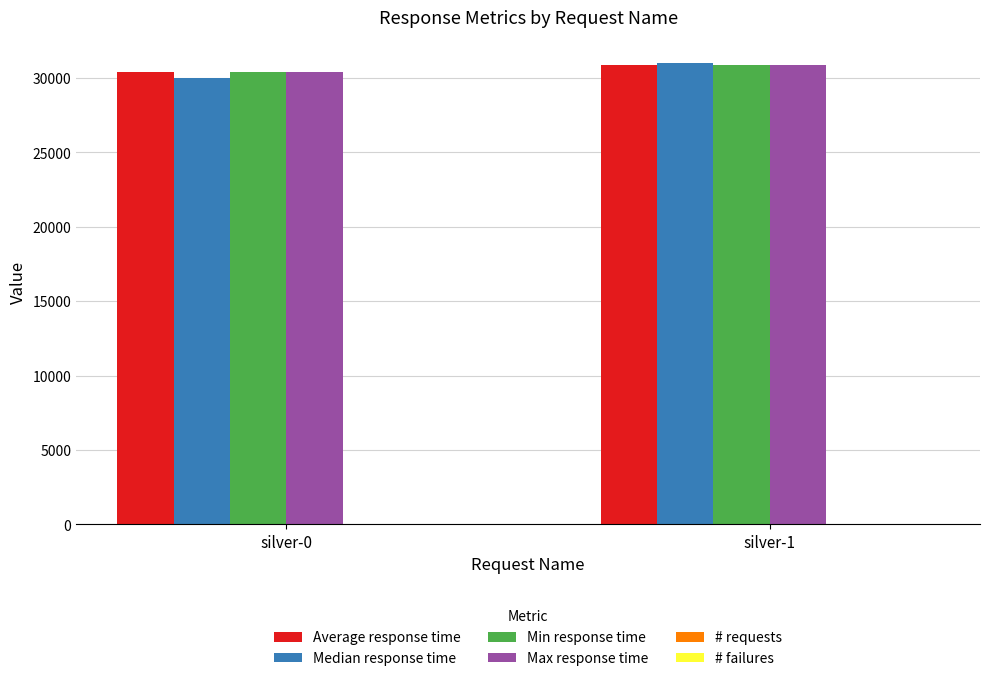

What is the sum of all Median response time values?

61000